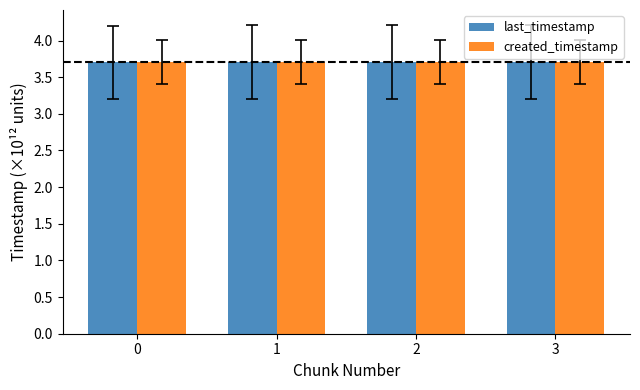

At how many categories does at least one series exceed 3?

4